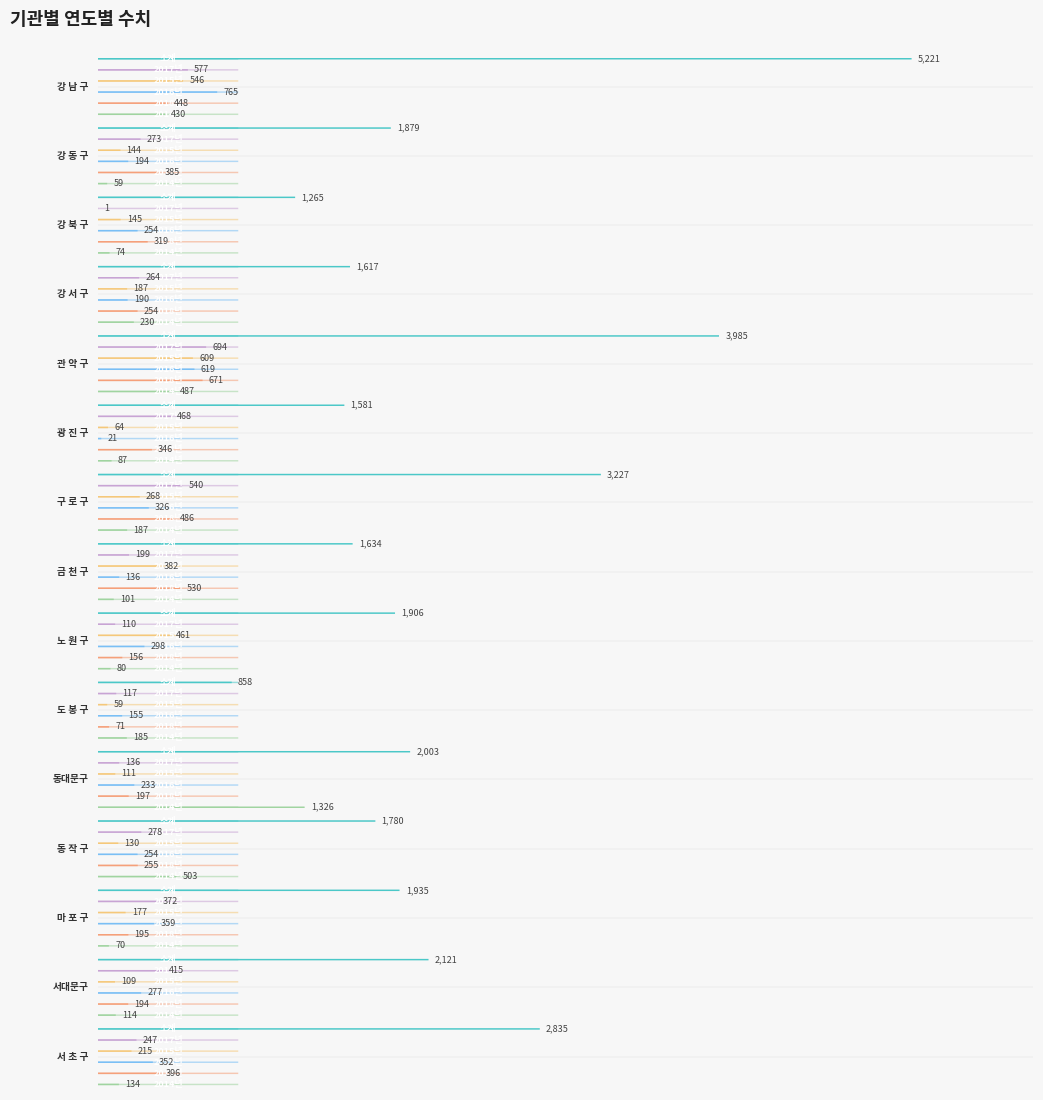

The value of 2015년 at 관 악 구 is 609. True or false?

True